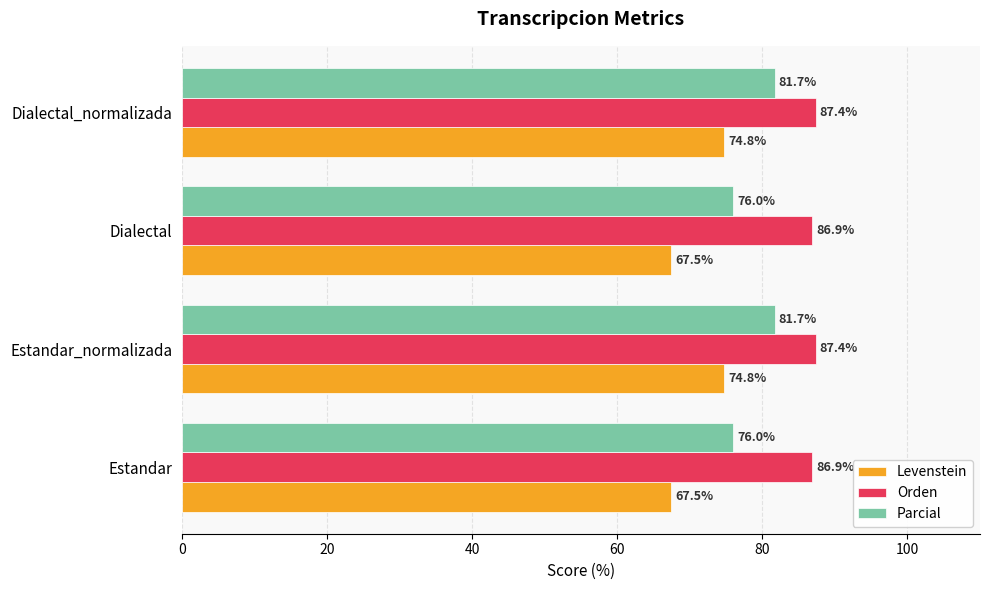

What are all the series names shown in the legend?

Levenstein, Orden, Parcial